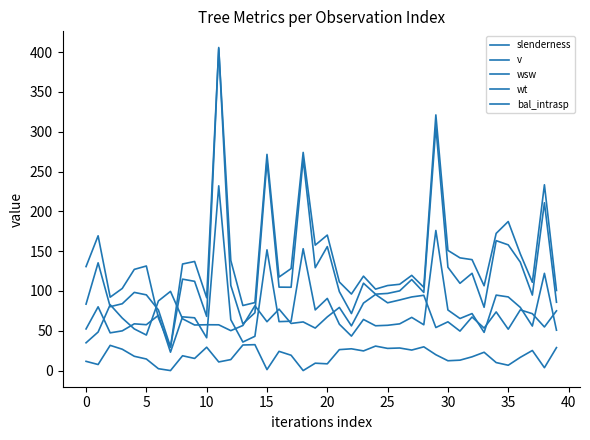

How many series are shown in this chart?

5